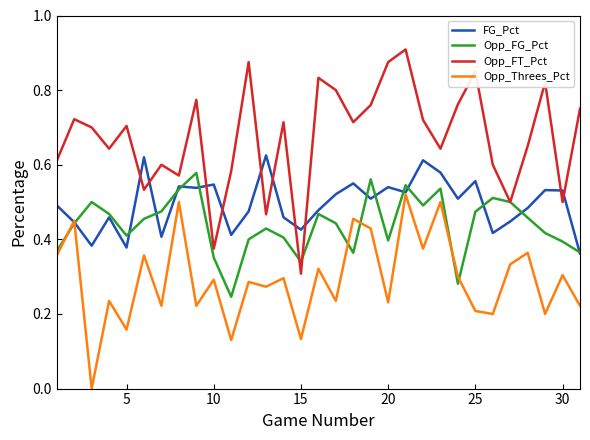

In Opp_FG_Pct, how many points are higher than both neighbors (excluding endpoints)?

8